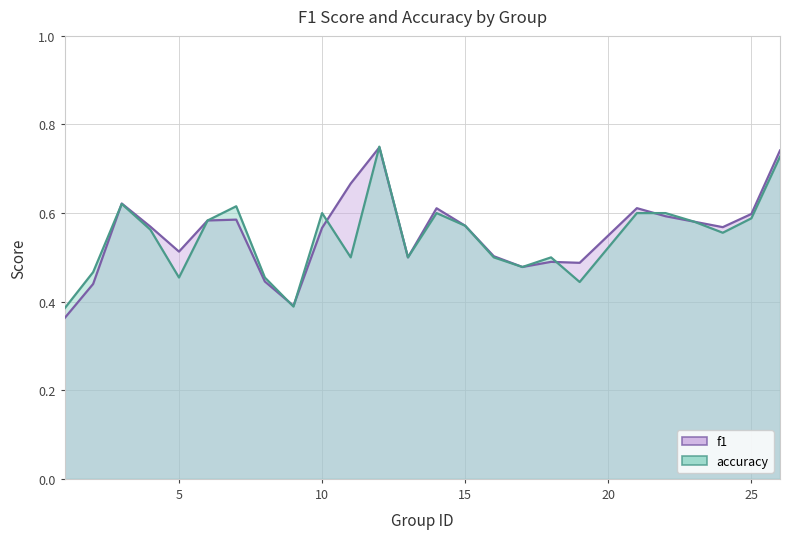

Reading right to left, transcribe all the data shown in this chart.

f1: 0.7	0.6	0.6	0.6	0.6	0.6	0.5	0.5	0.5	0.5	0.6	0.6	0.5	0.7	0.7	0.6	0.4	0.4	0.6	0.6	0.5	0.6	0.6	0.4	0.4
accuracy: 0.7	0.6	0.6	0.6	0.6	0.6	0.4	0.5	0.5	0.5	0.6	0.6	0.5	0.8	0.5	0.6	0.4	0.5	0.6	0.6	0.5	0.6	0.6	0.5	0.4